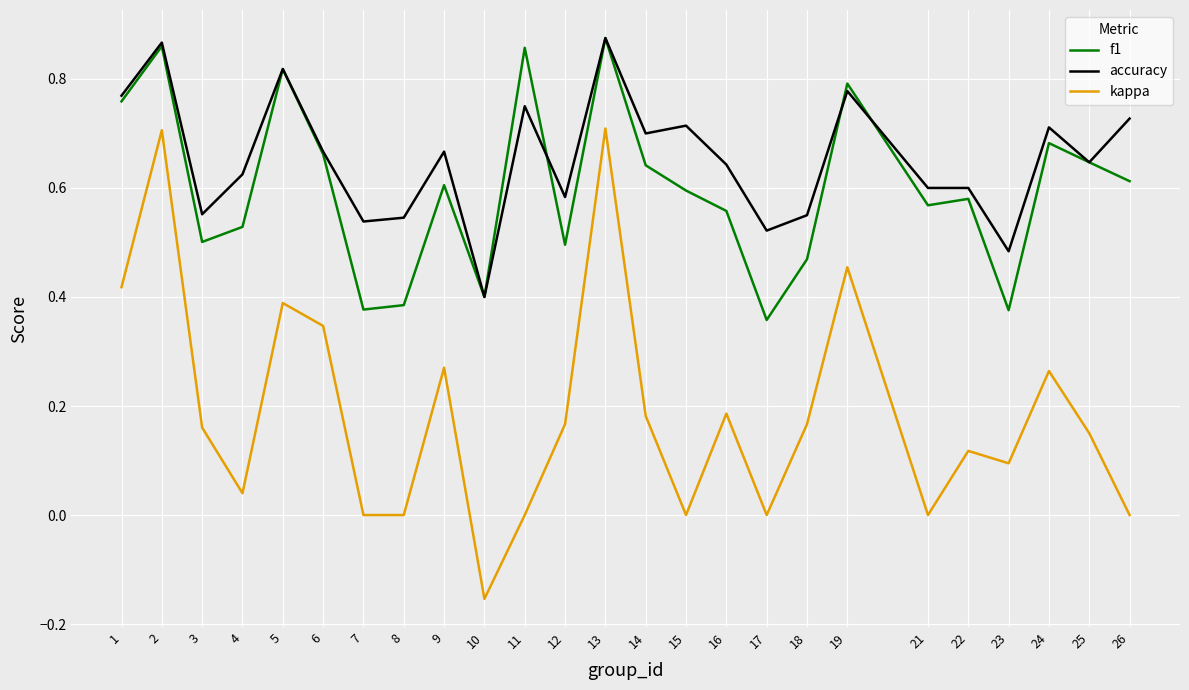

What is the total value across all series at 2?

2.4